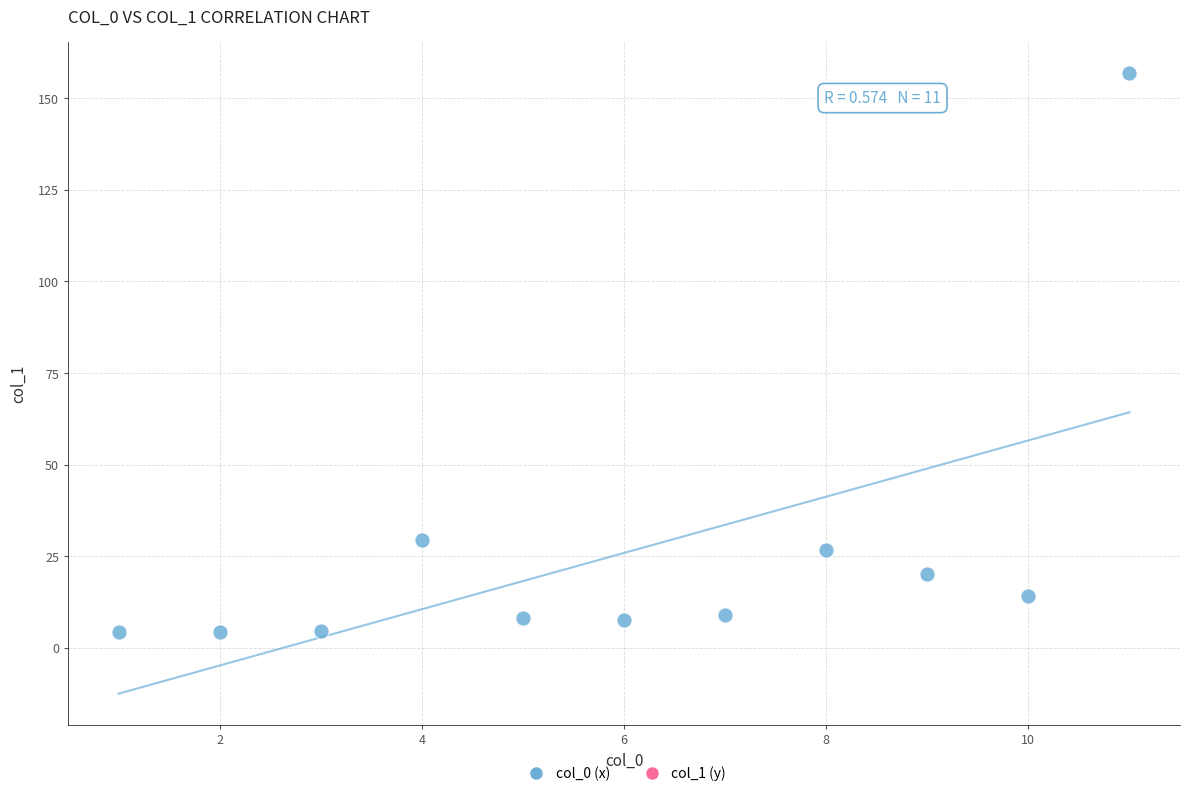

What Y value in the scatter plot is closest to 80?

29.3